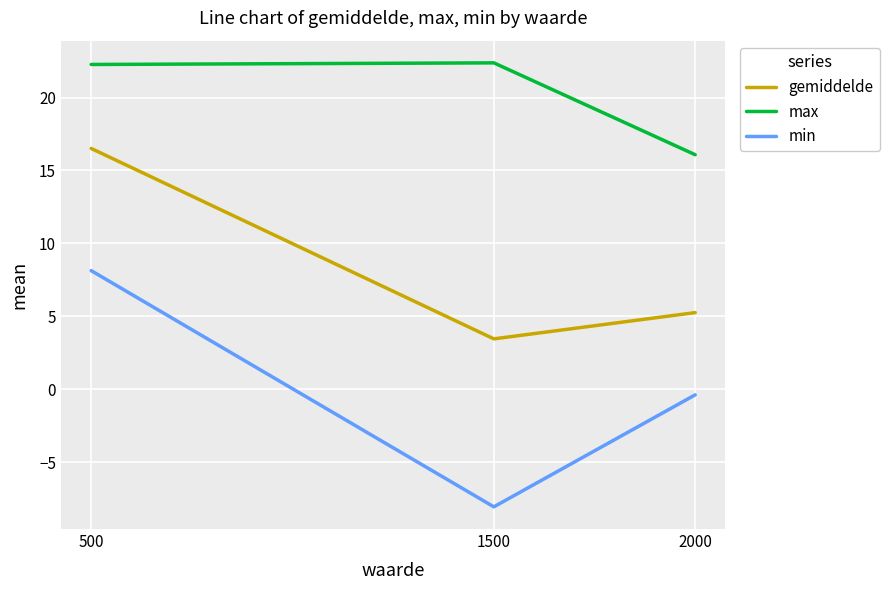

Rank the categories by min value from lowest to highest.

1500, 2000, 500